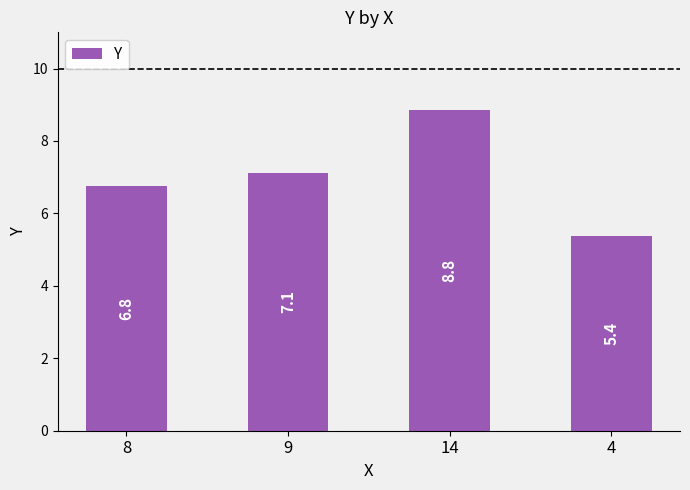

At which label does the data first exceed 7?

9